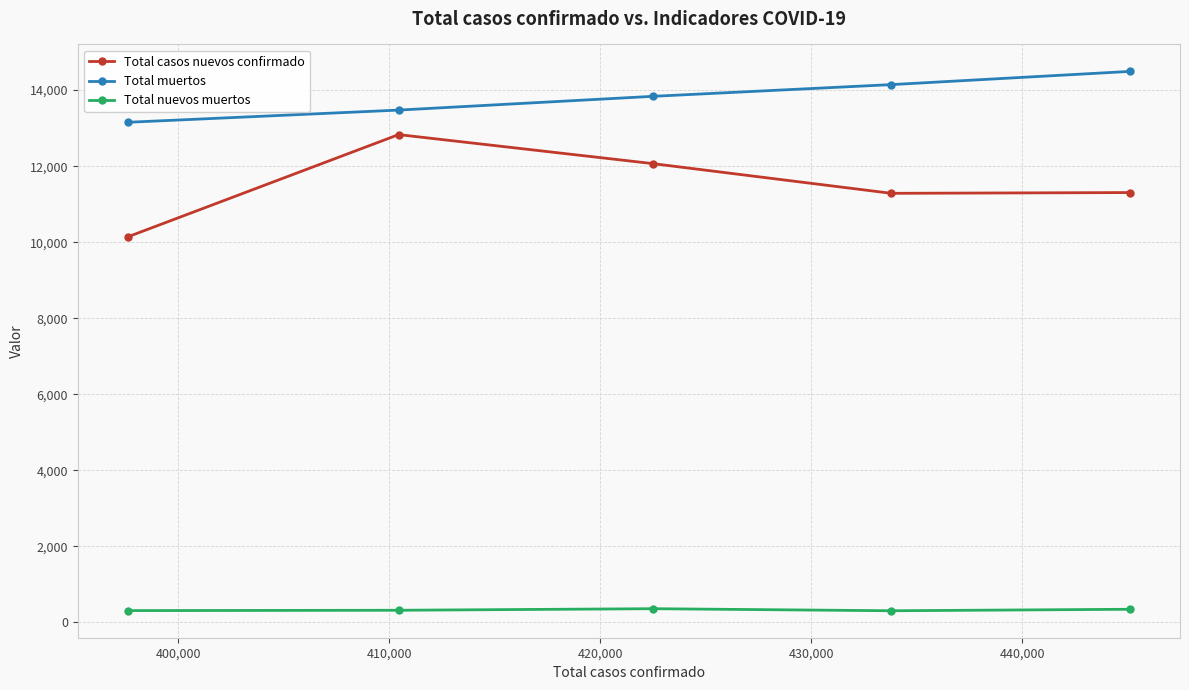

What is the greatest value displayed?

14492